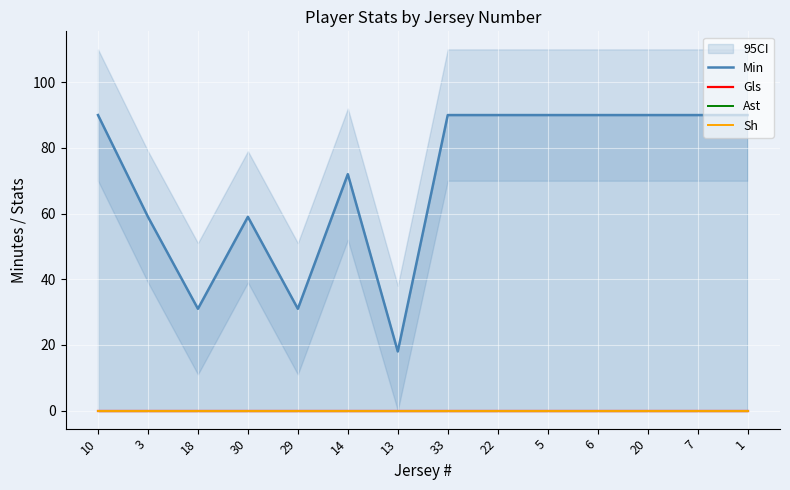

Rank the series at 3 from highest to lowest value.

Min, Gls, Ast, Sh